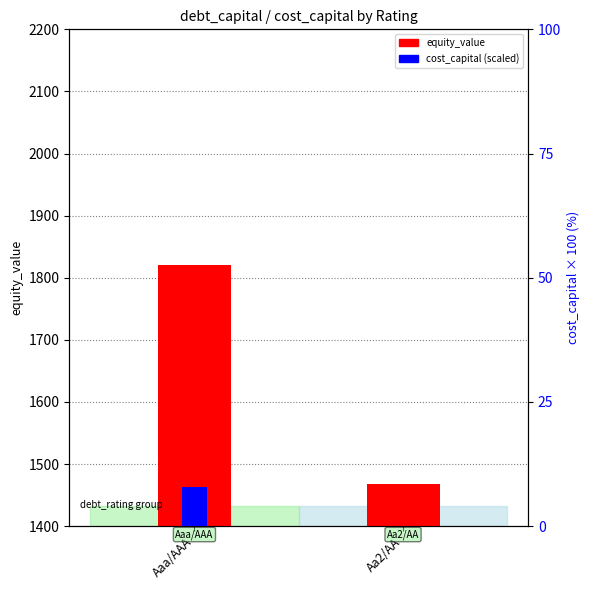

Between Aaa/AAA and Aa2/AA, which series saw the biggest shift?

equity_value